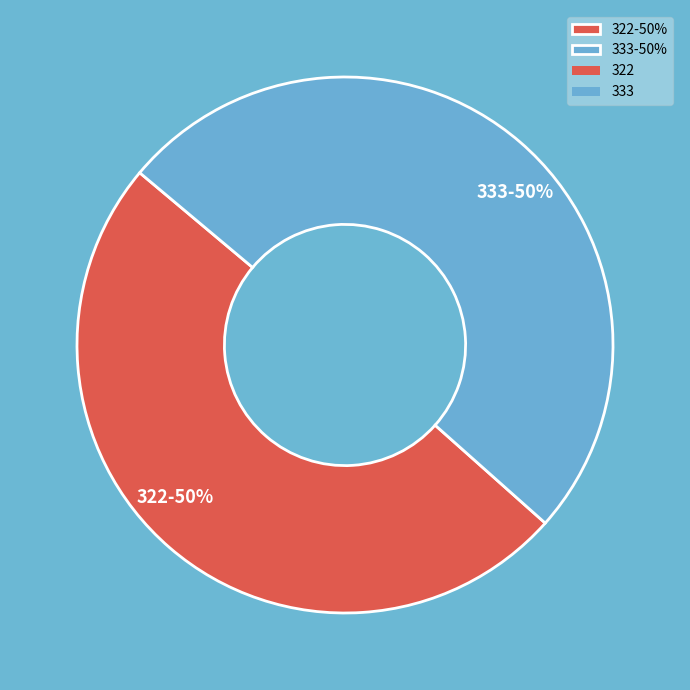

To the nearest percent, what percentage of the pie is 333?

50%